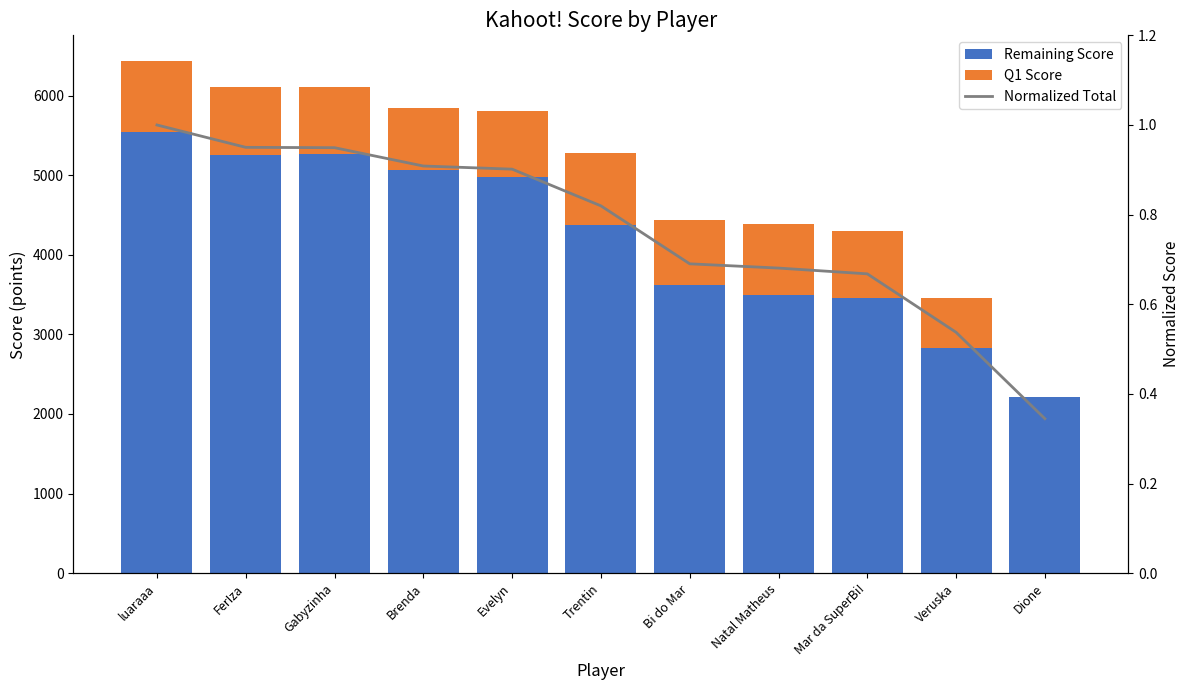

What position from the right is Trentin?

6